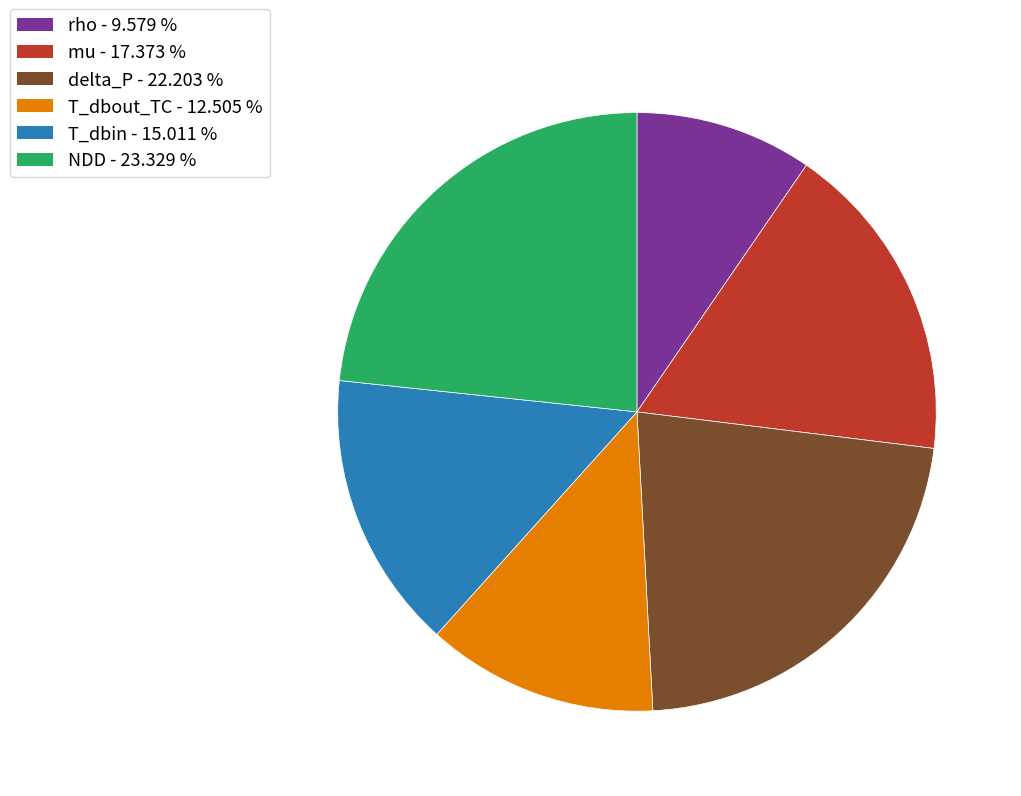

Is there a majority slice in this chart?

No